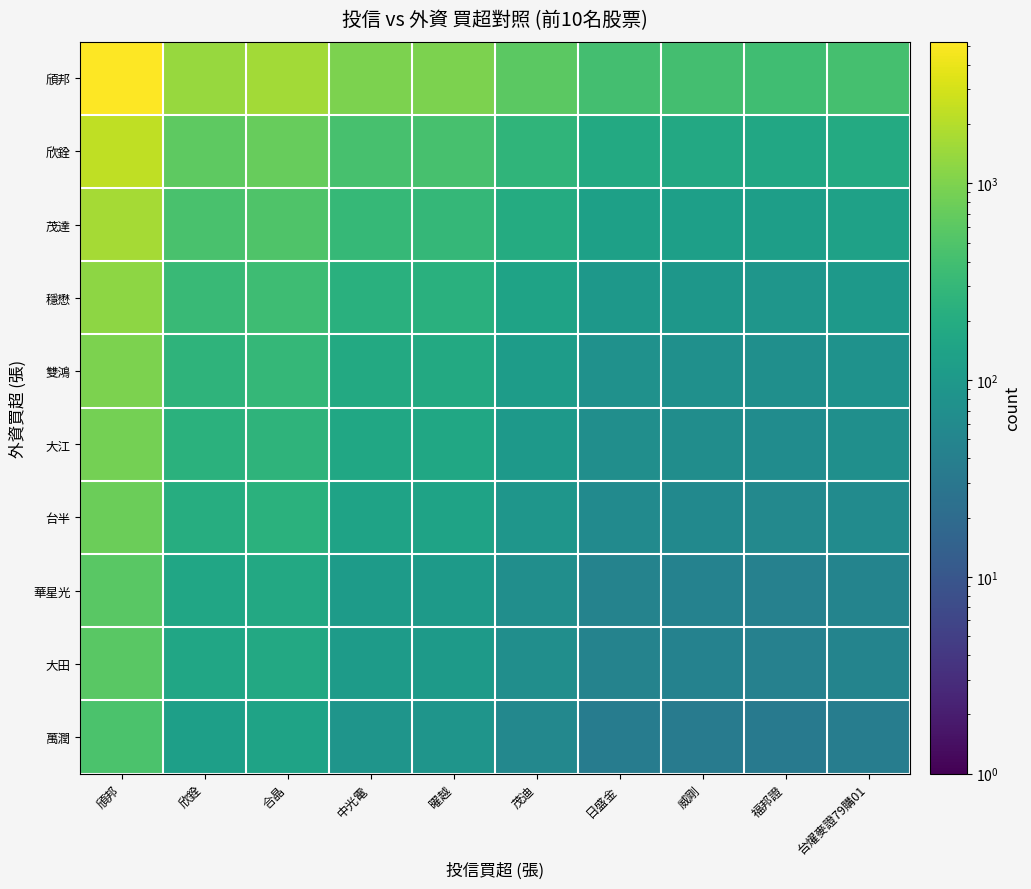

Between 欣銓 and 威剛, which is larger?

欣銓